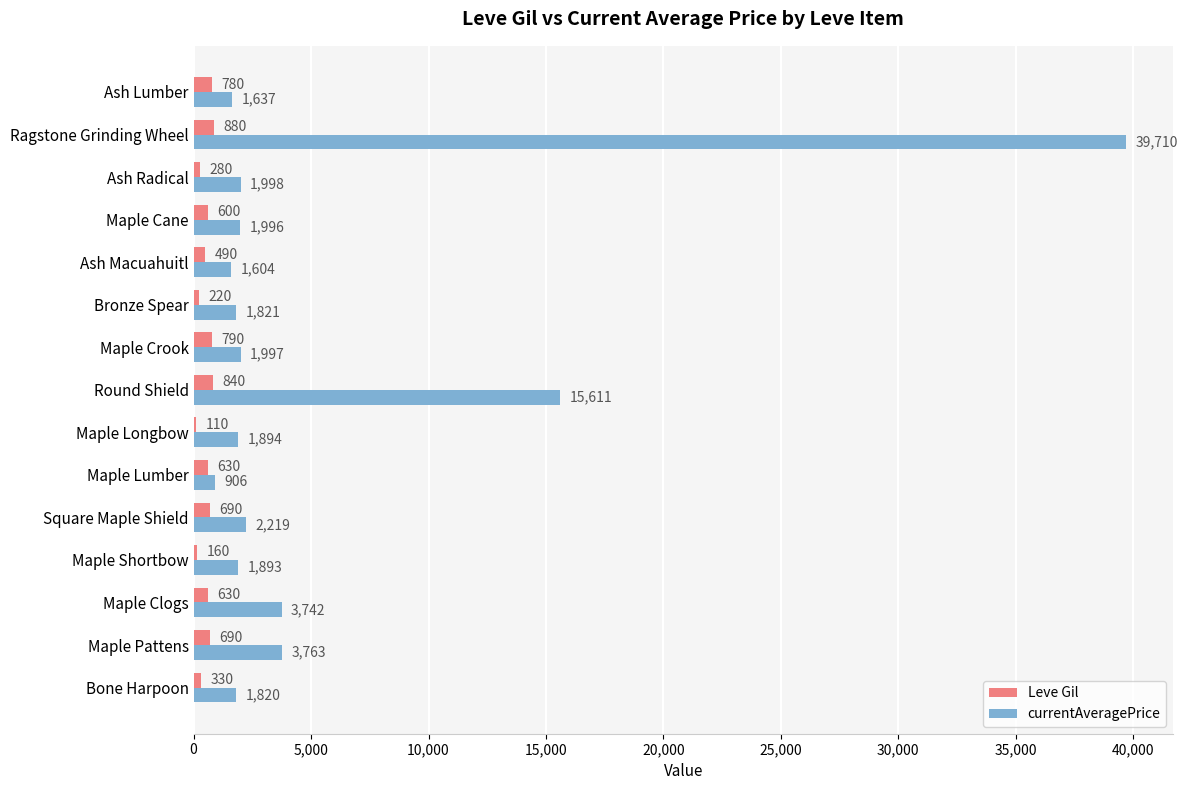

What are all the series names shown in the legend?

Leve Gil, currentAveragePrice